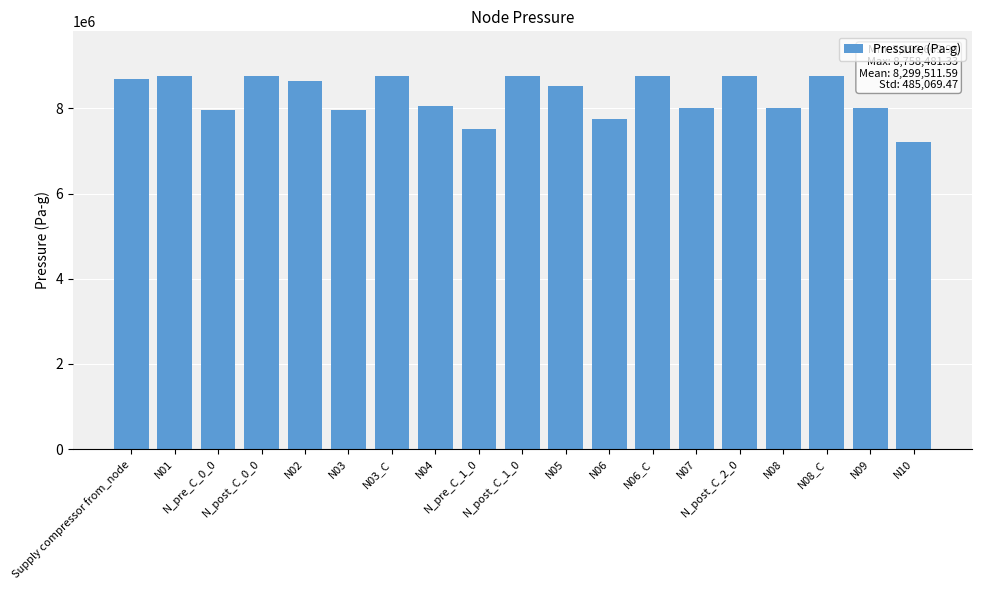

True or false: the data shows 8758481.3 at N01.

True